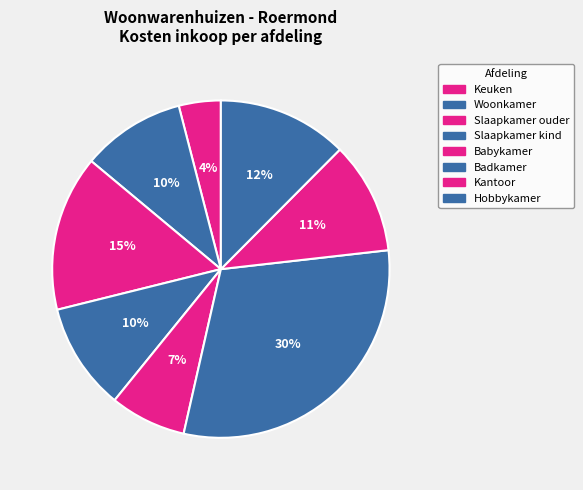

To the nearest percent, what portion does Slaapkamer kind represent?

10%